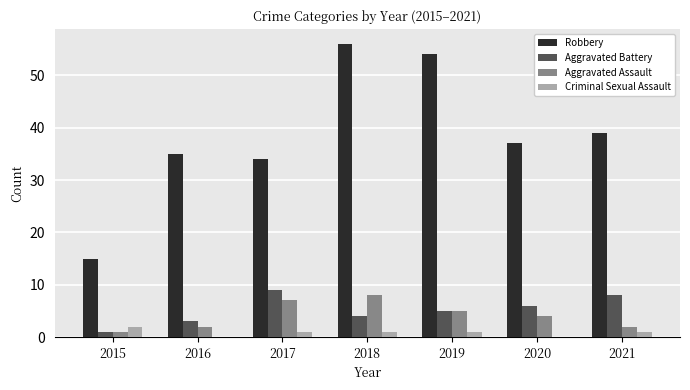

How many Aggravated Battery values are between 3 and 8?

5